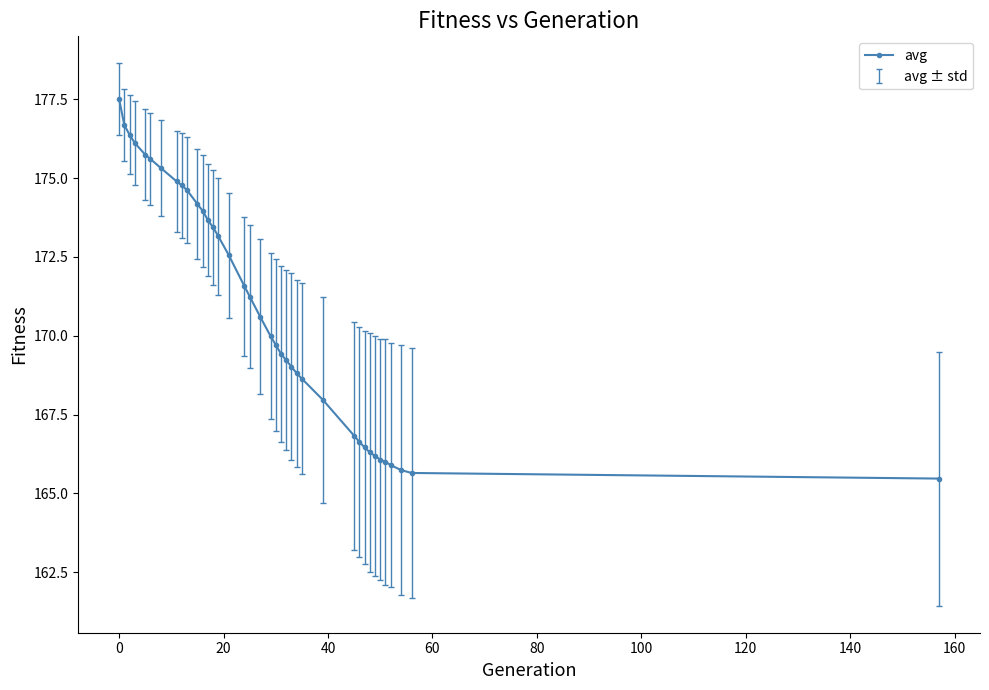

What is the value of the 32nd point from the left?

166.2